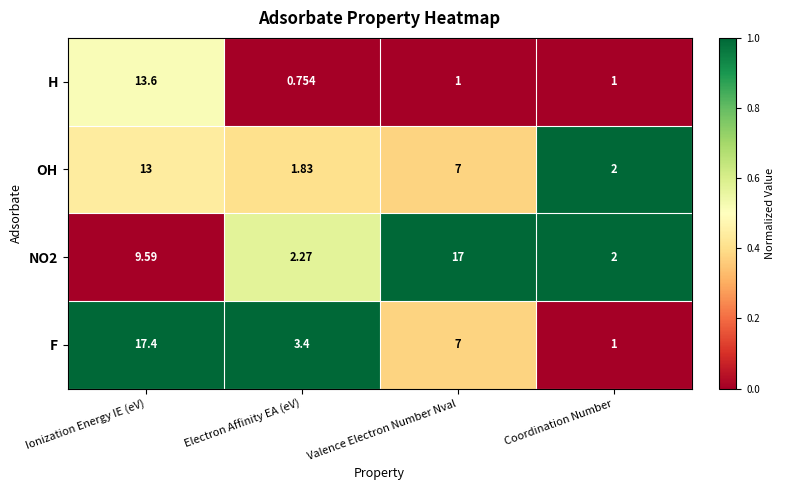

List the labels in order of NO2 value, largest first.

Valence Electron Number Nval, Ionization Energy IE (eV), Electron Affinity EA (eV), Coordination Number